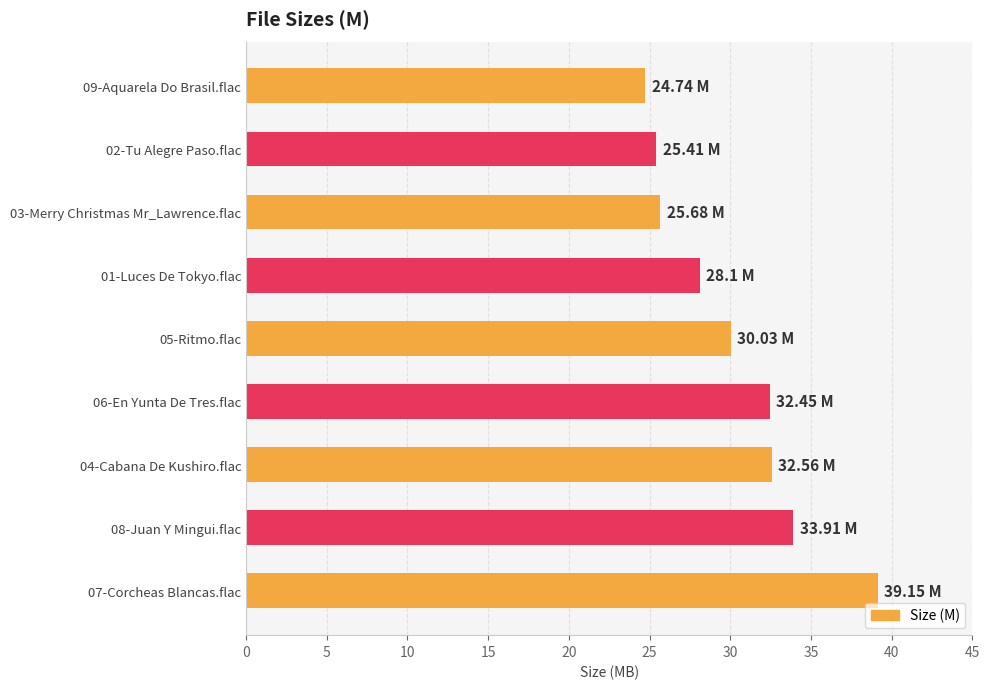

Are the bars grouped side by side (vs. stacked)?

No